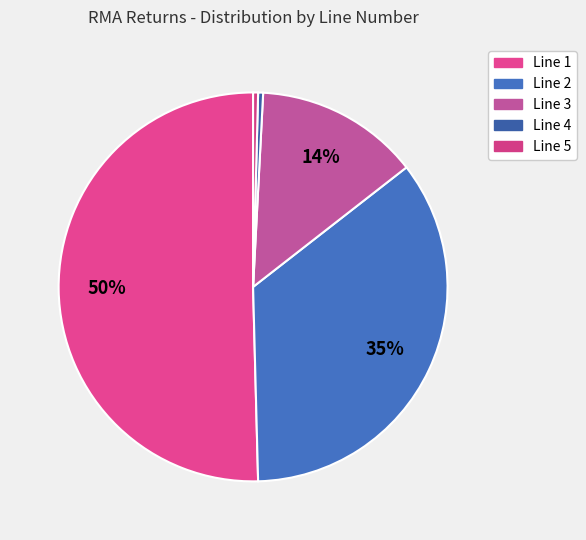

Which category has the biggest portion of the pie?

Line 1